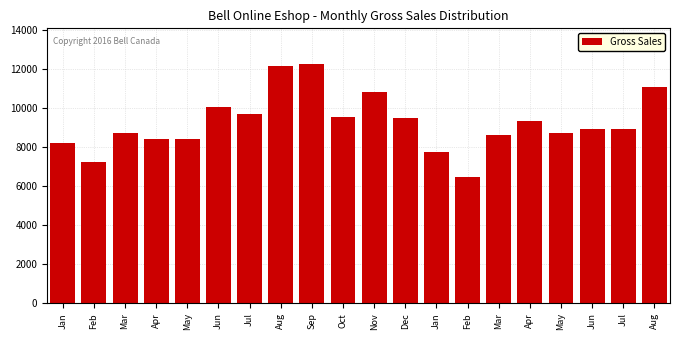

How many values are below 8951?

10